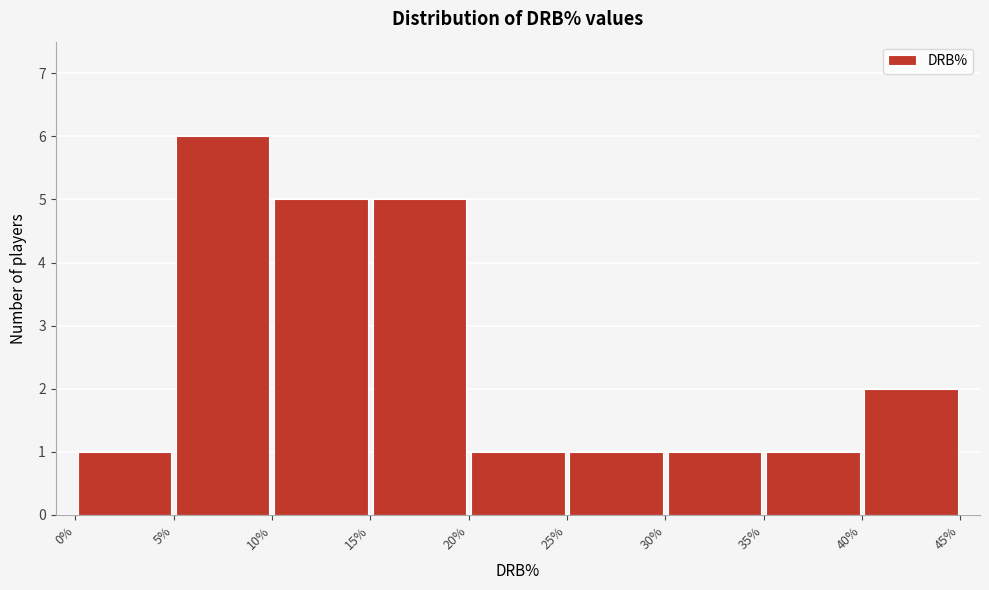

Over which range of the x-axis is the bar tallest?

5% to 10%